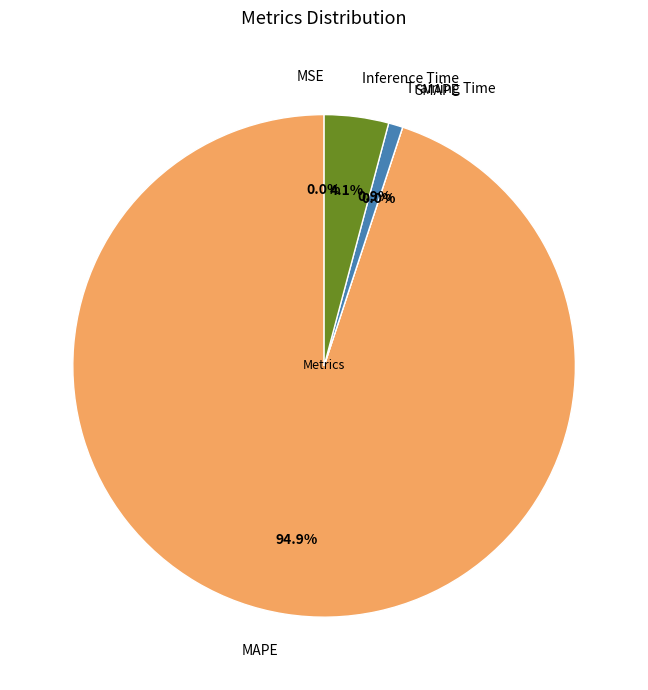

The MAPE slice represents 95% of the pie. True or false?

True